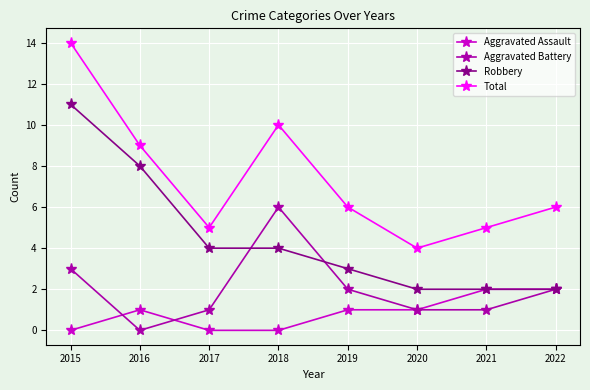

Reading left to right, transcribe all the data shown in this chart.

Aggravated Assault: 2015=0	2016=1	2017=0	2018=0	2019=1	2020=1	2021=2	2022=2
Aggravated Battery: 2015=3	2016=0	2017=1	2018=6	2019=2	2020=1	2021=1	2022=2
Robbery: 2015=11	2016=8	2017=4	2018=4	2019=3	2020=2	2021=2	2022=2
Total: 2015=14	2016=9	2017=5	2018=10	2019=6	2020=4	2021=5	2022=6